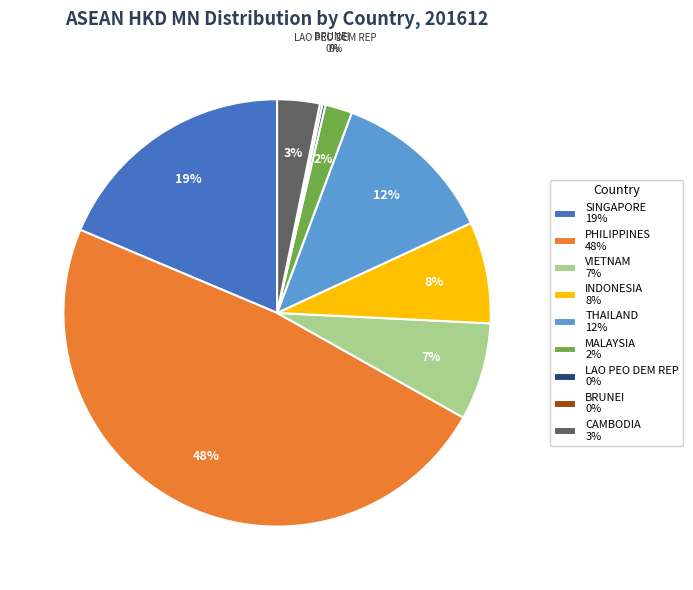

To the nearest percent, what is the average slice percentage?

11%